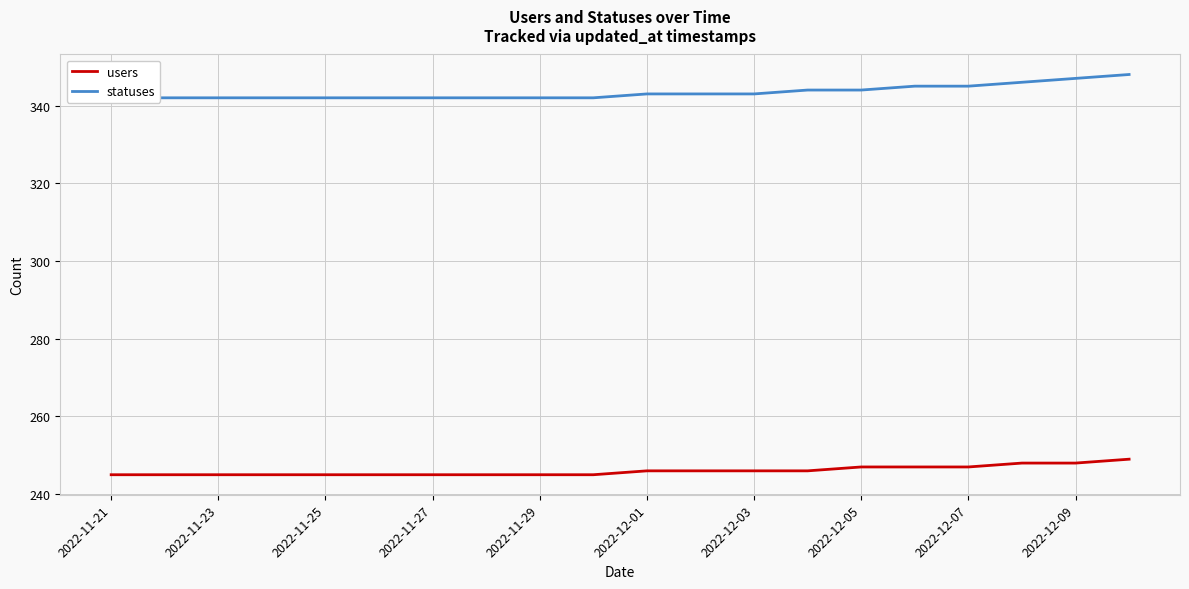

Which category has the lowest value across all series?

2022-11-21